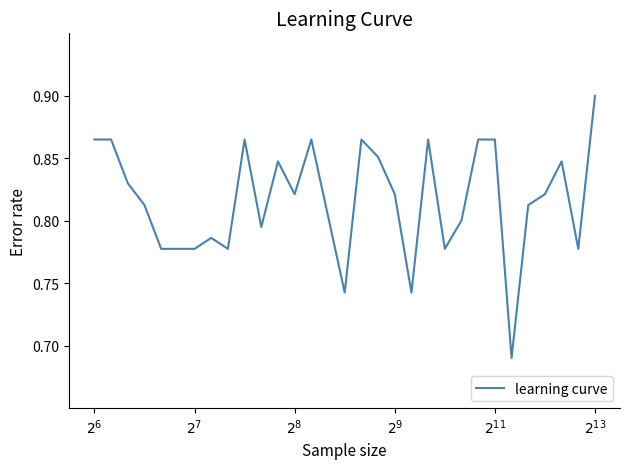

What is the sum of all values?

25.3